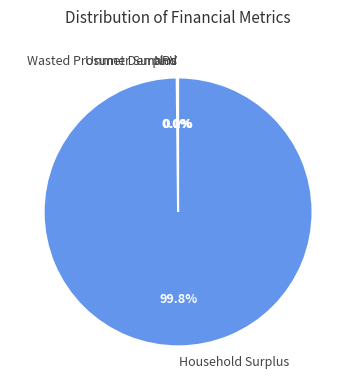

What is the largest slice in the pie chart?

Household Surplus